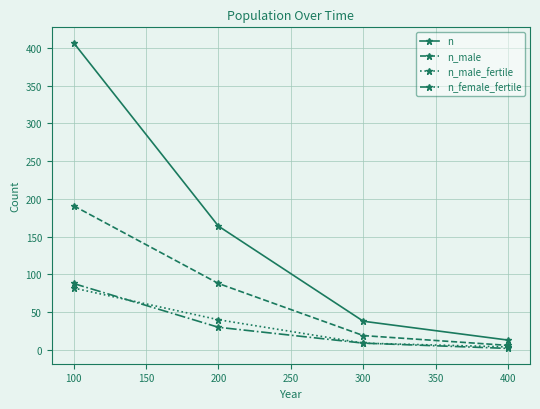

What are all the series names shown in the legend?

n, n_male, n_male_fertile, n_female_fertile